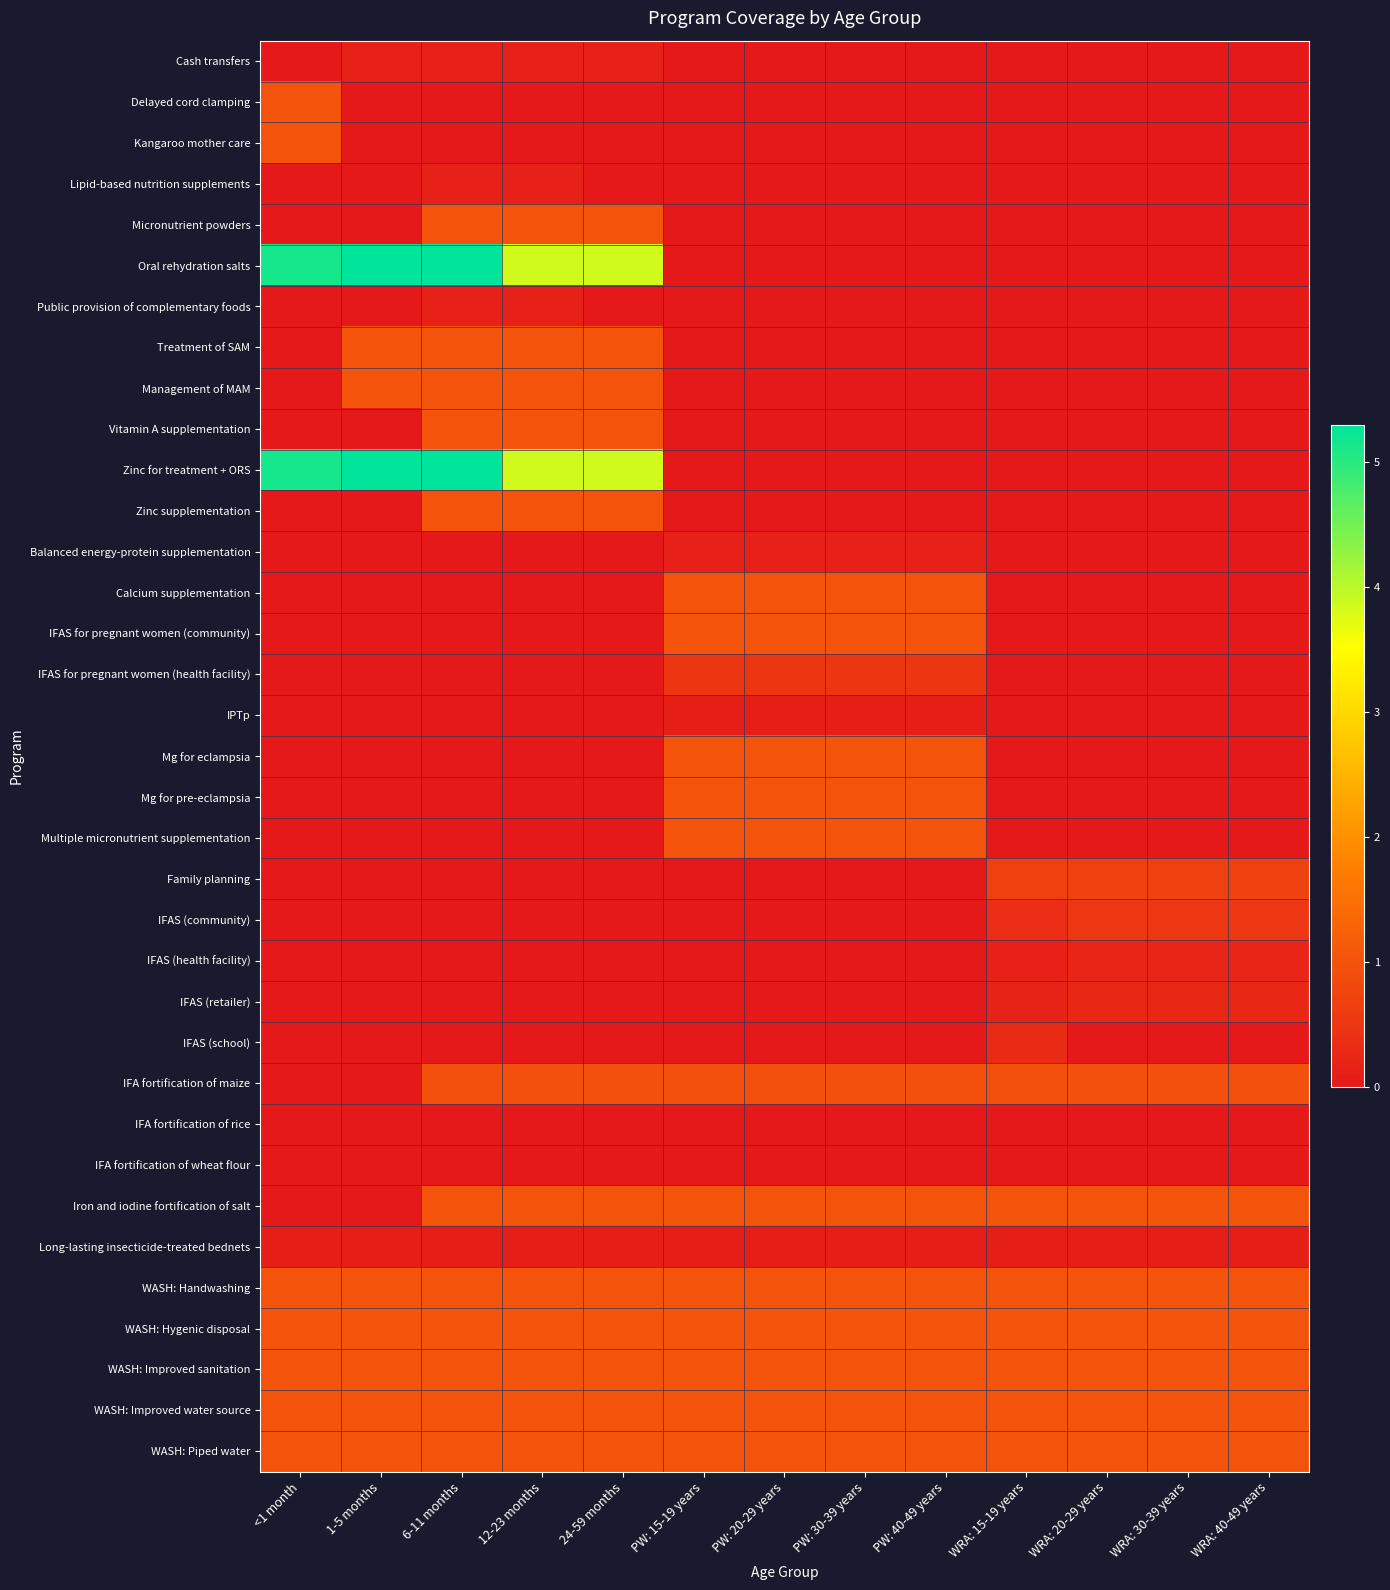

Reading left to right, transcribe all the data shown in this chart.

Cash transfers: <1 month=0.0	1-5 months=0.1	6-11 months=0.1	12-23 months=0.1	24-59 months=0.1	PW: 15-19 years=0.0	PW: 20-29 years=0.0	PW: 30-39 years=0.0	PW: 40-49 years=0.0	WRA: 15-19 years=0.0	WRA: 20-29 years=0.0	WRA: 30-39 years=0.0	WRA: 40-49 years=0.0
Delayed cord clamping: <1 month=1.0	1-5 months=0.0	6-11 months=0.0	12-23 months=0.0	24-59 months=0.0	PW: 15-19 years=0.0	PW: 20-29 years=0.0	PW: 30-39 years=0.0	PW: 40-49 years=0.0	WRA: 15-19 years=0.0	WRA: 20-29 years=0.0	WRA: 30-39 years=0.0	WRA: 40-49 years=0.0
Kangaroo mother care: <1 month=1.0	1-5 months=0.0	6-11 months=0.0	12-23 months=0.0	24-59 months=0.0	PW: 15-19 years=0.0	PW: 20-29 years=0.0	PW: 30-39 years=0.0	PW: 40-49 years=0.0	WRA: 15-19 years=0.0	WRA: 20-29 years=0.0	WRA: 30-39 years=0.0	WRA: 40-49 years=0.0
Lipid-based nutrition supplements: <1 month=0.0	1-5 months=0.0	6-11 months=0.1	12-23 months=0.1	24-59 months=0.0	PW: 15-19 years=0.0	PW: 20-29 years=0.0	PW: 30-39 years=0.0	PW: 40-49 years=0.0	WRA: 15-19 years=0.0	WRA: 20-29 years=0.0	WRA: 30-39 years=0.0	WRA: 40-49 years=0.0
Micronutrient powders: <1 month=0.0	1-5 months=0.0	6-11 months=1.0	12-23 months=1.0	24-59 months=1.0	PW: 15-19 years=0.0	PW: 20-29 years=0.0	PW: 30-39 years=0.0	PW: 40-49 years=0.0	WRA: 15-19 years=0.0	WRA: 20-29 years=0.0	WRA: 30-39 years=0.0	WRA: 40-49 years=0.0
Oral rehydration salts: <1 month=5.1	1-5 months=5.3	6-11 months=5.3	12-23 months=3.9	24-59 months=3.9	PW: 15-19 years=0.0	PW: 20-29 years=0.0	PW: 30-39 years=0.0	PW: 40-49 years=0.0	WRA: 15-19 years=0.0	WRA: 20-29 years=0.0	WRA: 30-39 years=0.0	WRA: 40-49 years=0.0
Public provision of complementary foods: <1 month=0.0	1-5 months=0.0	6-11 months=0.1	12-23 months=0.1	24-59 months=0.0	PW: 15-19 years=0.0	PW: 20-29 years=0.0	PW: 30-39 years=0.0	PW: 40-49 years=0.0	WRA: 15-19 years=0.0	WRA: 20-29 years=0.0	WRA: 30-39 years=0.0	WRA: 40-49 years=0.0
Treatment of SAM: <1 month=0.0	1-5 months=1.0	6-11 months=1.0	12-23 months=1.0	24-59 months=1.0	PW: 15-19 years=0.0	PW: 20-29 years=0.0	PW: 30-39 years=0.0	PW: 40-49 years=0.0	WRA: 15-19 years=0.0	WRA: 20-29 years=0.0	WRA: 30-39 years=0.0	WRA: 40-49 years=0.0
Management of MAM: <1 month=0.0	1-5 months=1.0	6-11 months=1.0	12-23 months=1.0	24-59 months=1.0	PW: 15-19 years=0.0	PW: 20-29 years=0.0	PW: 30-39 years=0.0	PW: 40-49 years=0.0	WRA: 15-19 years=0.0	WRA: 20-29 years=0.0	WRA: 30-39 years=0.0	WRA: 40-49 years=0.0
Vitamin A supplementation: <1 month=0.0	1-5 months=0.0	6-11 months=1.0	12-23 months=1.0	24-59 months=1.0	PW: 15-19 years=0.0	PW: 20-29 years=0.0	PW: 30-39 years=0.0	PW: 40-49 years=0.0	WRA: 15-19 years=0.0	WRA: 20-29 years=0.0	WRA: 30-39 years=0.0	WRA: 40-49 years=0.0
Zinc for treatment + ORS: <1 month=5.1	1-5 months=5.3	6-11 months=5.3	12-23 months=3.9	24-59 months=3.9	PW: 15-19 years=0.0	PW: 20-29 years=0.0	PW: 30-39 years=0.0	PW: 40-49 years=0.0	WRA: 15-19 years=0.0	WRA: 20-29 years=0.0	WRA: 30-39 years=0.0	WRA: 40-49 years=0.0
Zinc supplementation: <1 month=0.0	1-5 months=0.0	6-11 months=1.0	12-23 months=1.0	24-59 months=1.0	PW: 15-19 years=0.0	PW: 20-29 years=0.0	PW: 30-39 years=0.0	PW: 40-49 years=0.0	WRA: 15-19 years=0.0	WRA: 20-29 years=0.0	WRA: 30-39 years=0.0	WRA: 40-49 years=0.0
Balanced energy-protein supplementation: <1 month=0.0	1-5 months=0.0	6-11 months=0.0	12-23 months=0.0	24-59 months=0.0	PW: 15-19 years=0.1	PW: 20-29 years=0.1	PW: 30-39 years=0.1	PW: 40-49 years=0.1	WRA: 15-19 years=0.0	WRA: 20-29 years=0.0	WRA: 30-39 years=0.0	WRA: 40-49 years=0.0
Calcium supplementation: <1 month=0.0	1-5 months=0.0	6-11 months=0.0	12-23 months=0.0	24-59 months=0.0	PW: 15-19 years=1.0	PW: 20-29 years=1.0	PW: 30-39 years=1.0	PW: 40-49 years=1.0	WRA: 15-19 years=0.0	WRA: 20-29 years=0.0	WRA: 30-39 years=0.0	WRA: 40-49 years=0.0
IFAS for pregnant women (community): <1 month=0.0	1-5 months=0.0	6-11 months=0.0	12-23 months=0.0	24-59 months=0.0	PW: 15-19 years=1.0	PW: 20-29 years=1.0	PW: 30-39 years=1.0	PW: 40-49 years=1.0	WRA: 15-19 years=0.0	WRA: 20-29 years=0.0	WRA: 30-39 years=0.0	WRA: 40-49 years=0.0
IFAS for pregnant women (health facility): <1 month=0.0	1-5 months=0.0	6-11 months=0.0	12-23 months=0.0	24-59 months=0.0	PW: 15-19 years=0.5	PW: 20-29 years=0.5	PW: 30-39 years=0.5	PW: 40-49 years=0.5	WRA: 15-19 years=0.0	WRA: 20-29 years=0.0	WRA: 30-39 years=0.0	WRA: 40-49 years=0.0
IPTp: <1 month=0.0	1-5 months=0.0	6-11 months=0.0	12-23 months=0.0	24-59 months=0.0	PW: 15-19 years=0.1	PW: 20-29 years=0.1	PW: 30-39 years=0.1	PW: 40-49 years=0.1	WRA: 15-19 years=0.0	WRA: 20-29 years=0.0	WRA: 30-39 years=0.0	WRA: 40-49 years=0.0
Mg for eclampsia: <1 month=0.0	1-5 months=0.0	6-11 months=0.0	12-23 months=0.0	24-59 months=0.0	PW: 15-19 years=1.0	PW: 20-29 years=1.0	PW: 30-39 years=1.0	PW: 40-49 years=1.0	WRA: 15-19 years=0.0	WRA: 20-29 years=0.0	WRA: 30-39 years=0.0	WRA: 40-49 years=0.0
Mg for pre-eclampsia: <1 month=0.0	1-5 months=0.0	6-11 months=0.0	12-23 months=0.0	24-59 months=0.0	PW: 15-19 years=1.0	PW: 20-29 years=1.0	PW: 30-39 years=1.0	PW: 40-49 years=1.0	WRA: 15-19 years=0.0	WRA: 20-29 years=0.0	WRA: 30-39 years=0.0	WRA: 40-49 years=0.0
Multiple micronutrient supplementation: <1 month=0.0	1-5 months=0.0	6-11 months=0.0	12-23 months=0.0	24-59 months=0.0	PW: 15-19 years=1.0	PW: 20-29 years=1.0	PW: 30-39 years=1.0	PW: 40-49 years=1.0	WRA: 15-19 years=0.0	WRA: 20-29 years=0.0	WRA: 30-39 years=0.0	WRA: 40-49 years=0.0
Family planning: <1 month=0.0	1-5 months=0.0	6-11 months=0.0	12-23 months=0.0	24-59 months=0.0	PW: 15-19 years=0.0	PW: 20-29 years=0.0	PW: 30-39 years=0.0	PW: 40-49 years=0.0	WRA: 15-19 years=0.7	WRA: 20-29 years=0.7	WRA: 30-39 years=0.7	WRA: 40-49 years=0.7
IFAS (community): <1 month=0.0	1-5 months=0.0	6-11 months=0.0	12-23 months=0.0	24-59 months=0.0	PW: 15-19 years=0.0	PW: 20-29 years=0.0	PW: 30-39 years=0.0	PW: 40-49 years=0.0	WRA: 15-19 years=0.4	WRA: 20-29 years=0.5	WRA: 30-39 years=0.5	WRA: 40-49 years=0.5
IFAS (health facility): <1 month=0.0	1-5 months=0.0	6-11 months=0.0	12-23 months=0.0	24-59 months=0.0	PW: 15-19 years=0.0	PW: 20-29 years=0.0	PW: 30-39 years=0.0	PW: 40-49 years=0.0	WRA: 15-19 years=0.2	WRA: 20-29 years=0.2	WRA: 30-39 years=0.2	WRA: 40-49 years=0.2
IFAS (retailer): <1 month=0.0	1-5 months=0.0	6-11 months=0.0	12-23 months=0.0	24-59 months=0.0	PW: 15-19 years=0.0	PW: 20-29 years=0.0	PW: 30-39 years=0.0	PW: 40-49 years=0.0	WRA: 15-19 years=0.2	WRA: 20-29 years=0.3	WRA: 30-39 years=0.3	WRA: 40-49 years=0.3
IFAS (school): <1 month=0.0	1-5 months=0.0	6-11 months=0.0	12-23 months=0.0	24-59 months=0.0	PW: 15-19 years=0.0	PW: 20-29 years=0.0	PW: 30-39 years=0.0	PW: 40-49 years=0.0	WRA: 15-19 years=0.3	WRA: 20-29 years=0.0	WRA: 30-39 years=0.0	WRA: 40-49 years=0.0
IFA fortification of maize: <1 month=0.0	1-5 months=0.0	6-11 months=1.0	12-23 months=1.0	24-59 months=1.0	PW: 15-19 years=1.0	PW: 20-29 years=1.0	PW: 30-39 years=1.0	PW: 40-49 years=1.0	WRA: 15-19 years=1.0	WRA: 20-29 years=1.0	WRA: 30-39 years=1.0	WRA: 40-49 years=1.0
IFA fortification of rice: <1 month=0.0	1-5 months=0.0	6-11 months=0.0	12-23 months=0.0	24-59 months=0.0	PW: 15-19 years=0.0	PW: 20-29 years=0.0	PW: 30-39 years=0.0	PW: 40-49 years=0.0	WRA: 15-19 years=0.0	WRA: 20-29 years=0.0	WRA: 30-39 years=0.0	WRA: 40-49 years=0.0
IFA fortification of wheat flour: <1 month=0.0	1-5 months=0.0	6-11 months=0.0	12-23 months=0.0	24-59 months=0.0	PW: 15-19 years=0.0	PW: 20-29 years=0.0	PW: 30-39 years=0.0	PW: 40-49 years=0.0	WRA: 15-19 years=0.0	WRA: 20-29 years=0.0	WRA: 30-39 years=0.0	WRA: 40-49 years=0.0
Iron and iodine fortification of salt: <1 month=0.0	1-5 months=0.0	6-11 months=1.0	12-23 months=1.0	24-59 months=1.0	PW: 15-19 years=1.0	PW: 20-29 years=1.0	PW: 30-39 years=1.0	PW: 40-49 years=1.0	WRA: 15-19 years=1.0	WRA: 20-29 years=1.0	WRA: 30-39 years=1.0	WRA: 40-49 years=1.0
Long-lasting insecticide-treated bednets: <1 month=0.1	1-5 months=0.1	6-11 months=0.1	12-23 months=0.1	24-59 months=0.1	PW: 15-19 years=0.1	PW: 20-29 years=0.1	PW: 30-39 years=0.1	PW: 40-49 years=0.1	WRA: 15-19 years=0.1	WRA: 20-29 years=0.1	WRA: 30-39 years=0.1	WRA: 40-49 years=0.1
WASH: Handwashing: <1 month=1.0	1-5 months=1.0	6-11 months=1.0	12-23 months=1.0	24-59 months=1.0	PW: 15-19 years=1.0	PW: 20-29 years=1.0	PW: 30-39 years=1.0	PW: 40-49 years=1.0	WRA: 15-19 years=1.0	WRA: 20-29 years=1.0	WRA: 30-39 years=1.0	WRA: 40-49 years=1.0
WASH: Hygenic disposal: <1 month=1.0	1-5 months=1.0	6-11 months=1.0	12-23 months=1.0	24-59 months=1.0	PW: 15-19 years=1.0	PW: 20-29 years=1.0	PW: 30-39 years=1.0	PW: 40-49 years=1.0	WRA: 15-19 years=1.0	WRA: 20-29 years=1.0	WRA: 30-39 years=1.0	WRA: 40-49 years=1.0
WASH: Improved sanitation: <1 month=1.0	1-5 months=1.0	6-11 months=1.0	12-23 months=1.0	24-59 months=1.0	PW: 15-19 years=1.0	PW: 20-29 years=1.0	PW: 30-39 years=1.0	PW: 40-49 years=1.0	WRA: 15-19 years=1.0	WRA: 20-29 years=1.0	WRA: 30-39 years=1.0	WRA: 40-49 years=1.0
WASH: Improved water source: <1 month=1.0	1-5 months=1.0	6-11 months=1.0	12-23 months=1.0	24-59 months=1.0	PW: 15-19 years=1.0	PW: 20-29 years=1.0	PW: 30-39 years=1.0	PW: 40-49 years=1.0	WRA: 15-19 years=1.0	WRA: 20-29 years=1.0	WRA: 30-39 years=1.0	WRA: 40-49 years=1.0
WASH: Piped water: <1 month=1.0	1-5 months=1.0	6-11 months=1.0	12-23 months=1.0	24-59 months=1.0	PW: 15-19 years=1.0	PW: 20-29 years=1.0	PW: 30-39 years=1.0	PW: 40-49 years=1.0	WRA: 15-19 years=1.0	WRA: 20-29 years=1.0	WRA: 30-39 years=1.0	WRA: 40-49 years=1.0